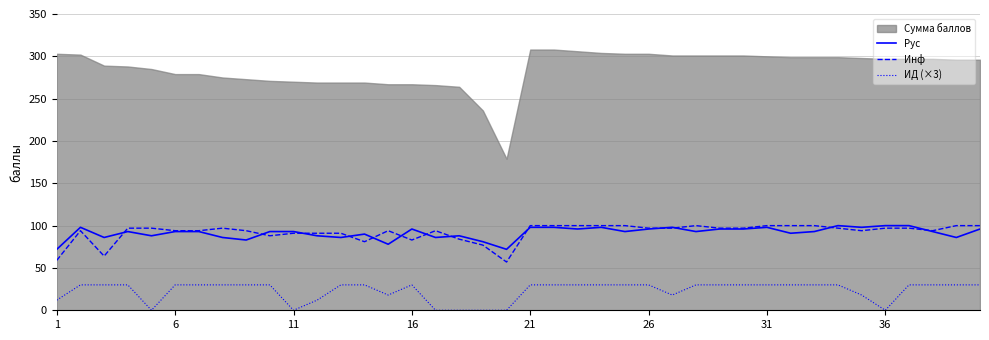

True or false: Рус and ИД (×3) cross at least once.

False